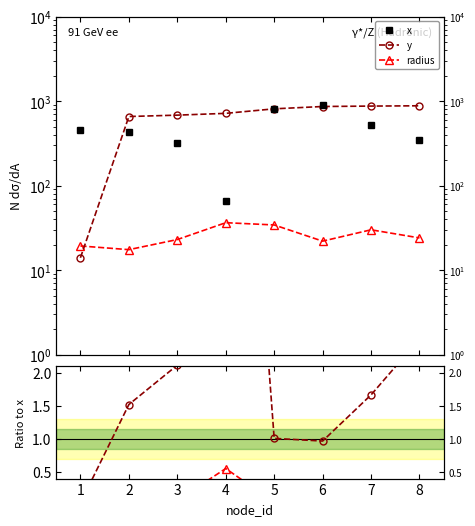

What is the sum of the radius / x values at 2 and 7?

0.1